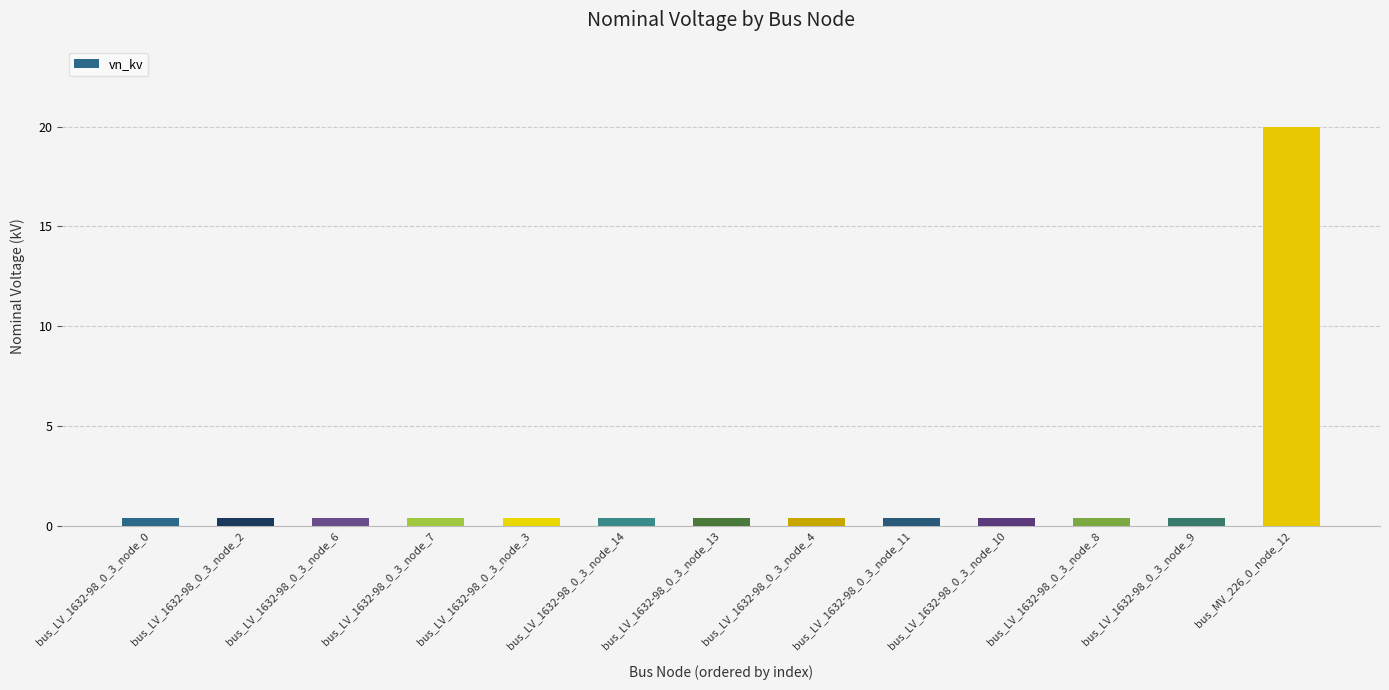

True or false: the data shows 0.4 at bus_LV_1632-98_0_3_node_11.

True